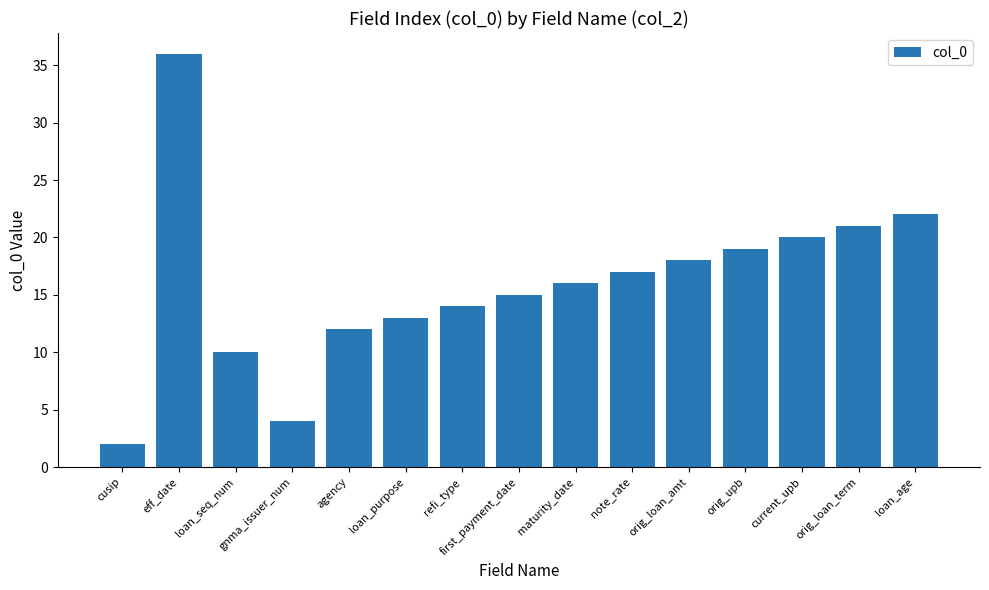

What is the difference between the maximum and second lowest values?

32